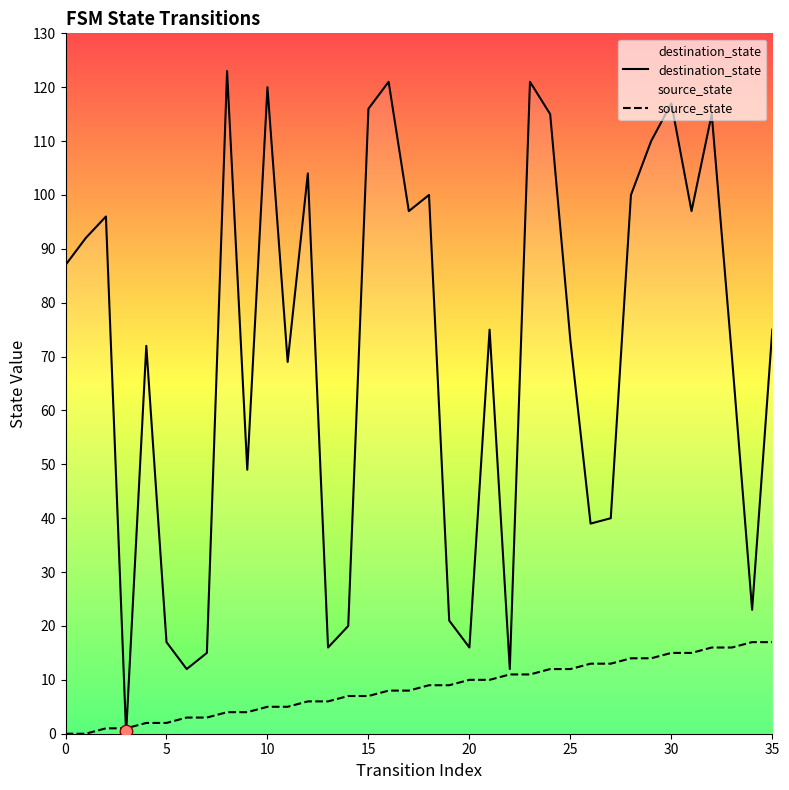

Is the value of source_state at 10 greater than the value of destination_state at 10?

No